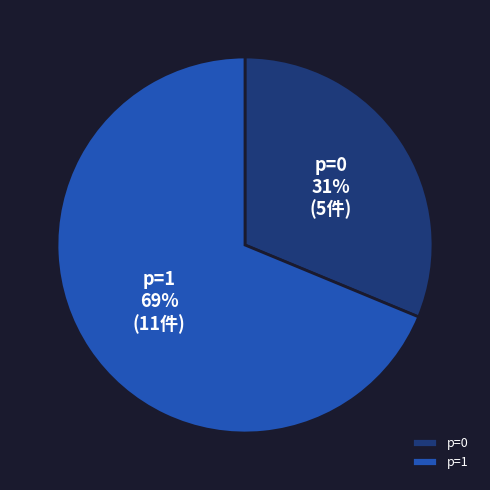

Is the sum of p=0 and p=1 greater than half?

Yes